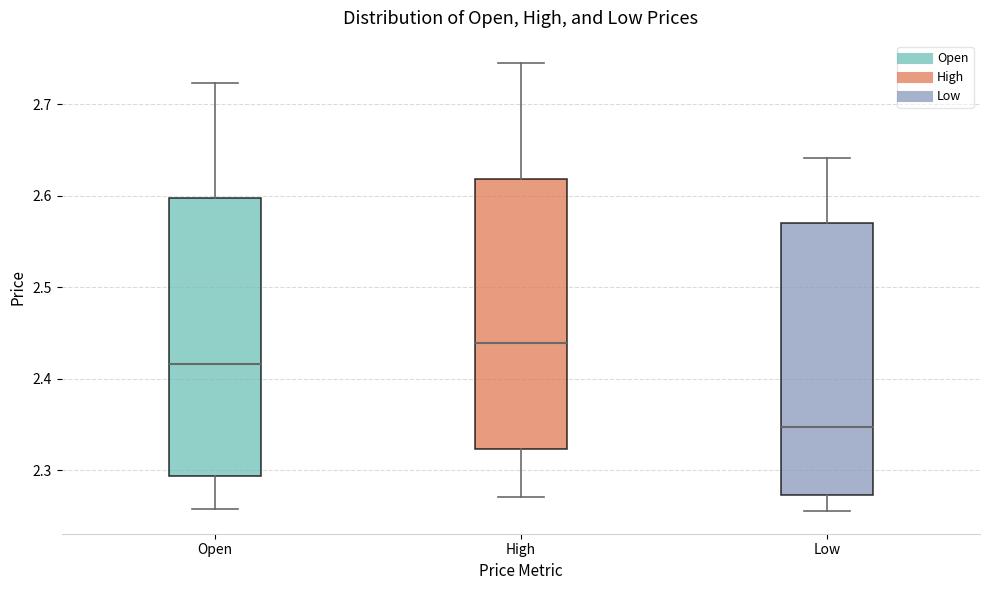

Which box's median line is the lowest?

Low